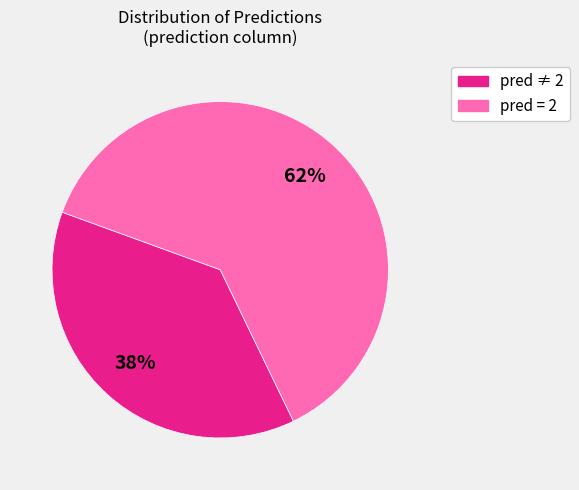

To the nearest percent, what is the average slice percentage?

50%